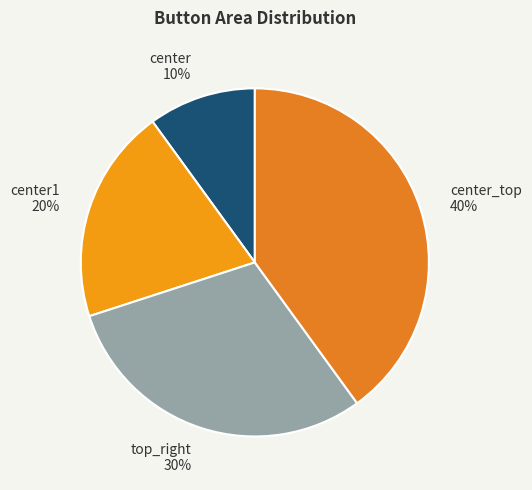

Rank the categories by value from lowest to highest.

center, center1, top_right, center_top